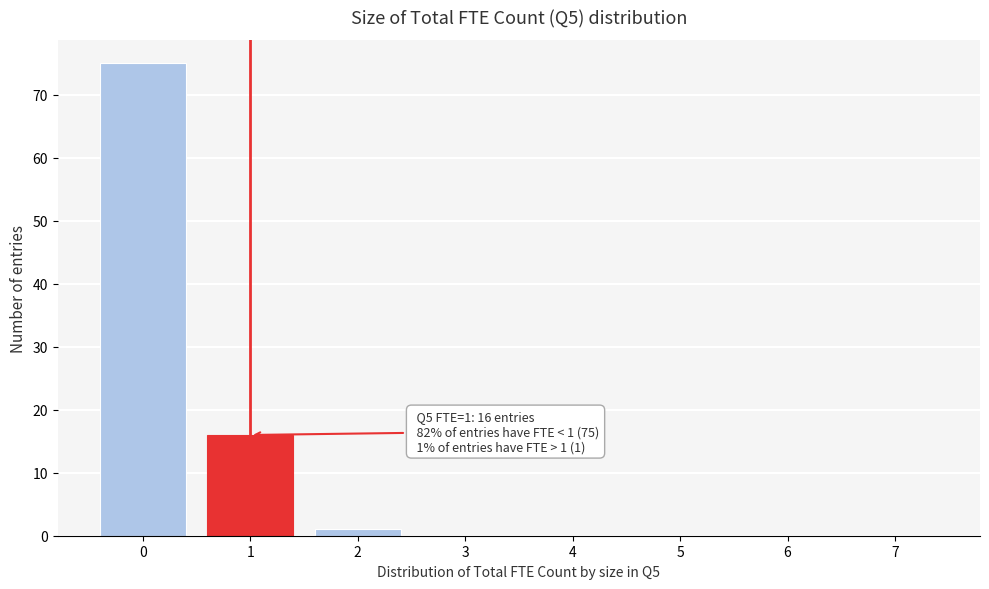

Reading left to right, extract all data points from this chart.

0=75	1=16	2=1	3=0	4=0	5=0	6=0	7=0